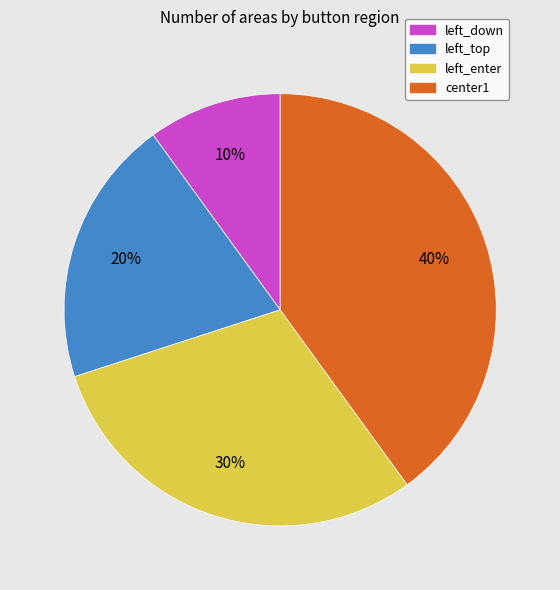

Is there any slice that represents more than half of the pie?

No